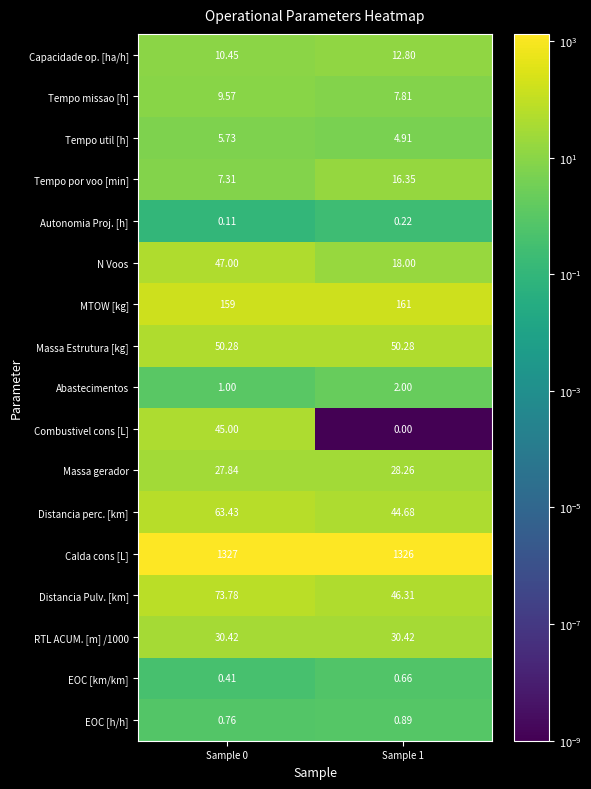

Which series has the largest total across all categories?

Calda cons [L]